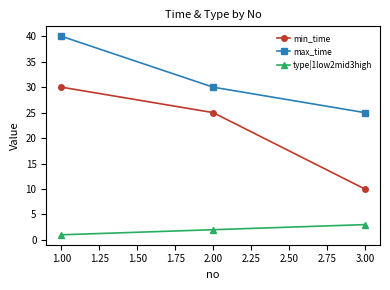

Which label corresponds to the largest value in the chart?

1.00